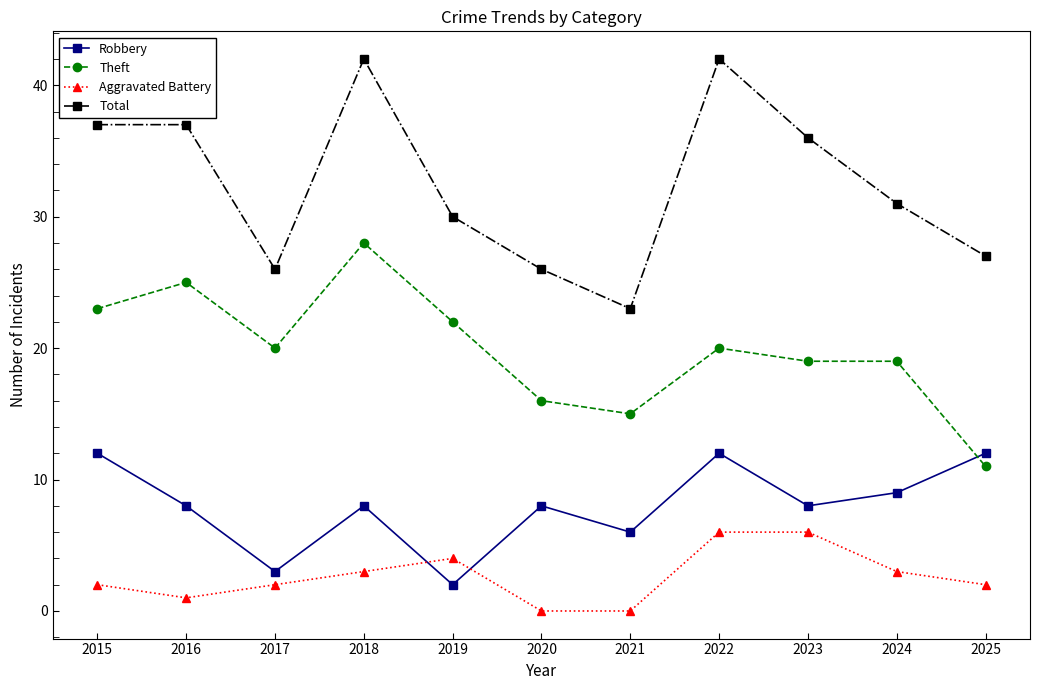

What is the value of the Theft point at the 9th from the left?

19